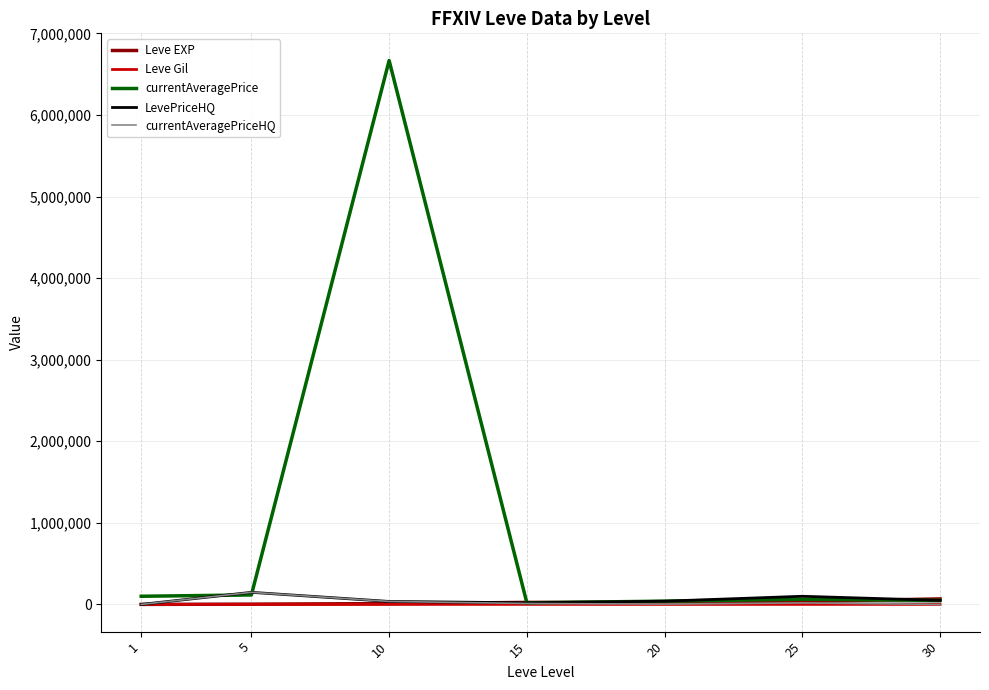

In Leve Gil, how many points are higher than both neighbors (excluding endpoints)?

2